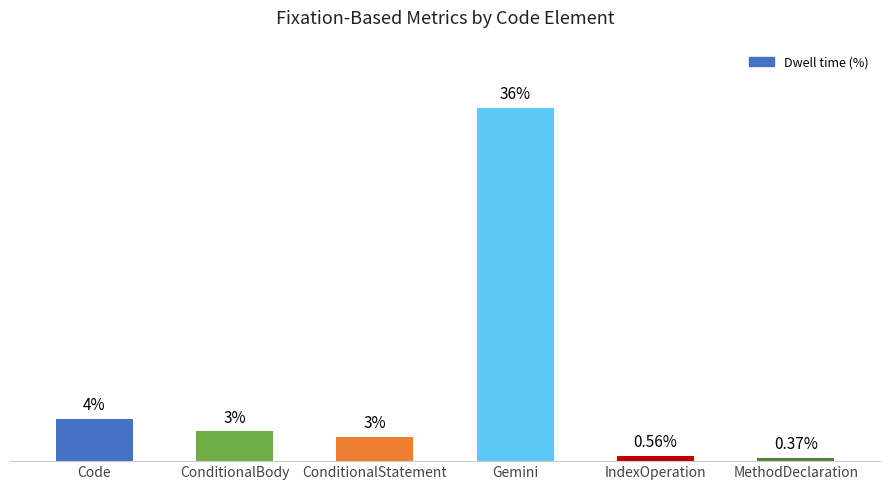

Are the bars horizontal?

No